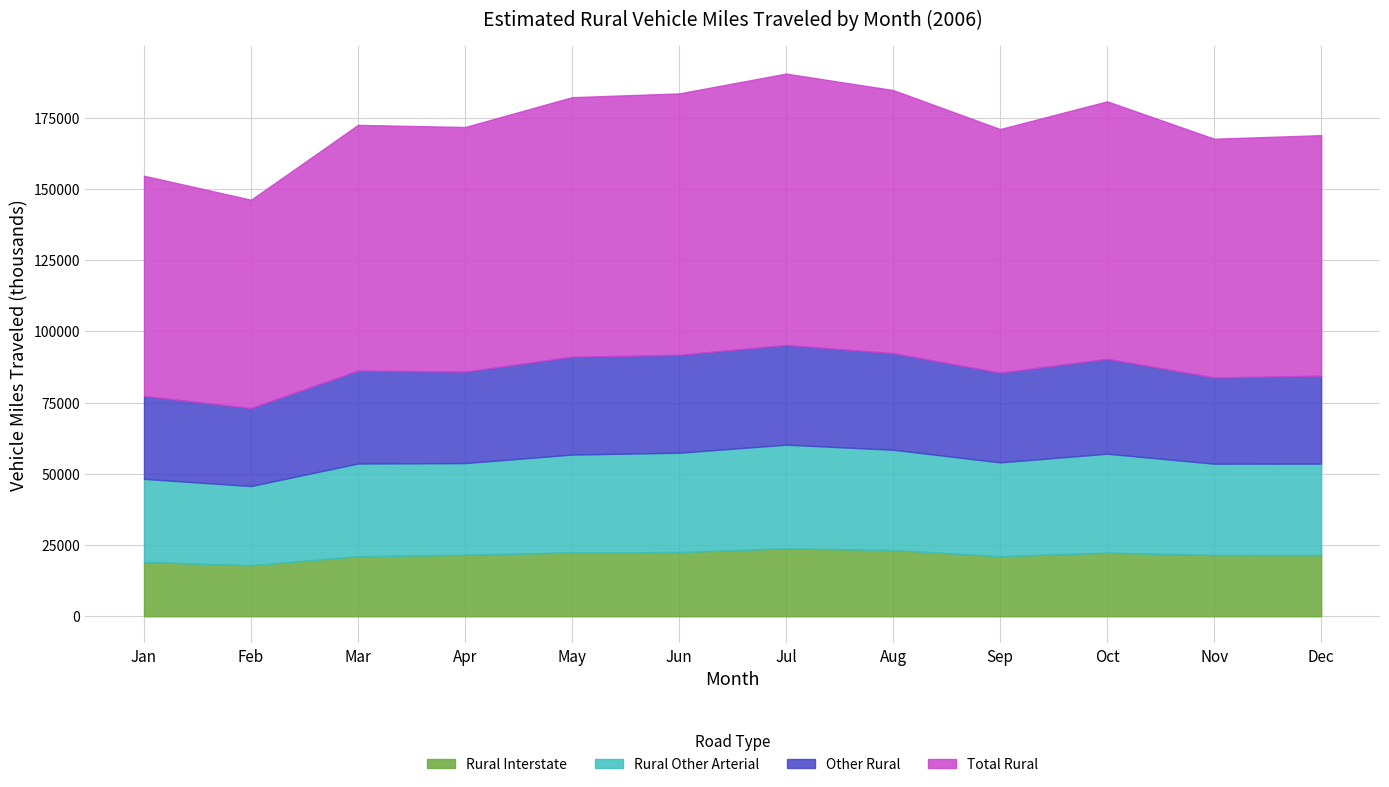

At how many categories does at least one series exceed 34992?

12